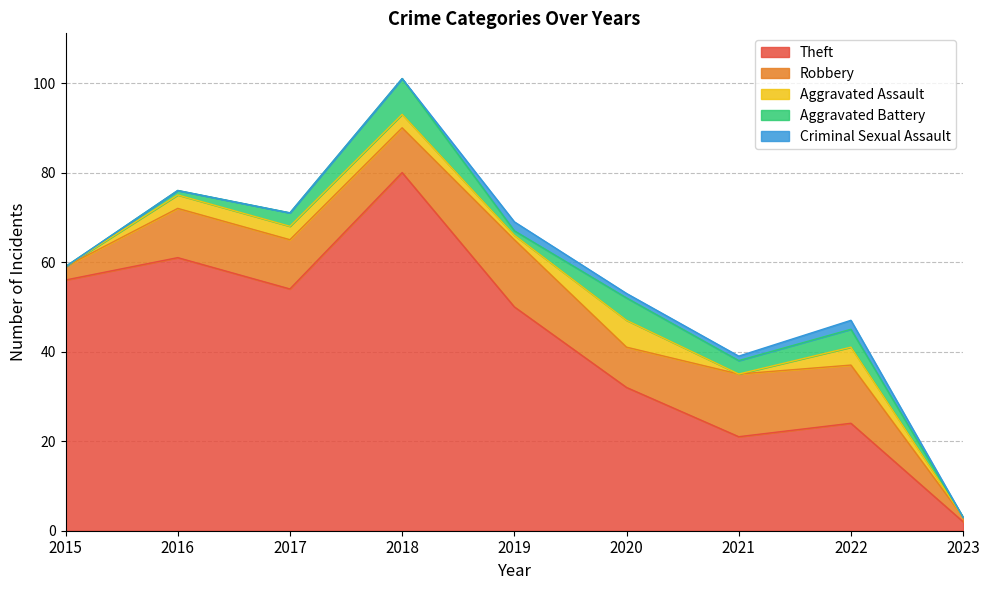

How many lines are shown in the chart?

5